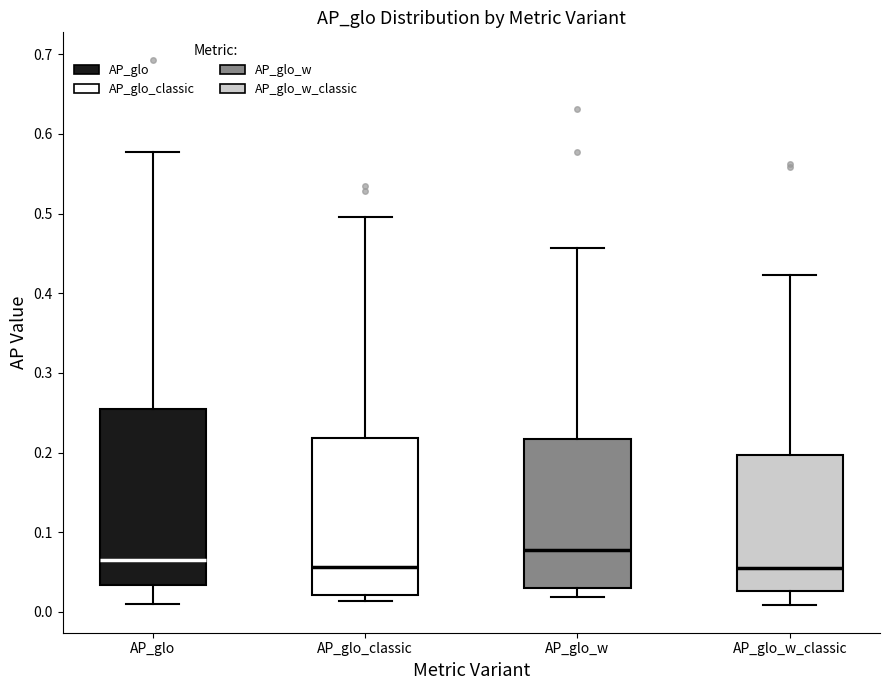

Reading left to right, read every box against the y-axis: the position of its median line, the range the box covers, and the ends of its whiskers. The values are not printed on the chart, so give them approximately, as read against the axis.

AP_glo: median 0.06, box 0.03 to 0.25, whiskers 0.01 to 0.58
AP_glo_classic: median 0.06, box 0.02 to 0.22, whiskers 0.01 to 0.50
AP_glo_w: median 0.08, box 0.03 to 0.22, whiskers 0.02 to 0.46
AP_glo_w_classic: median 0.06, box 0.03 to 0.20, whiskers 0.01 to 0.42